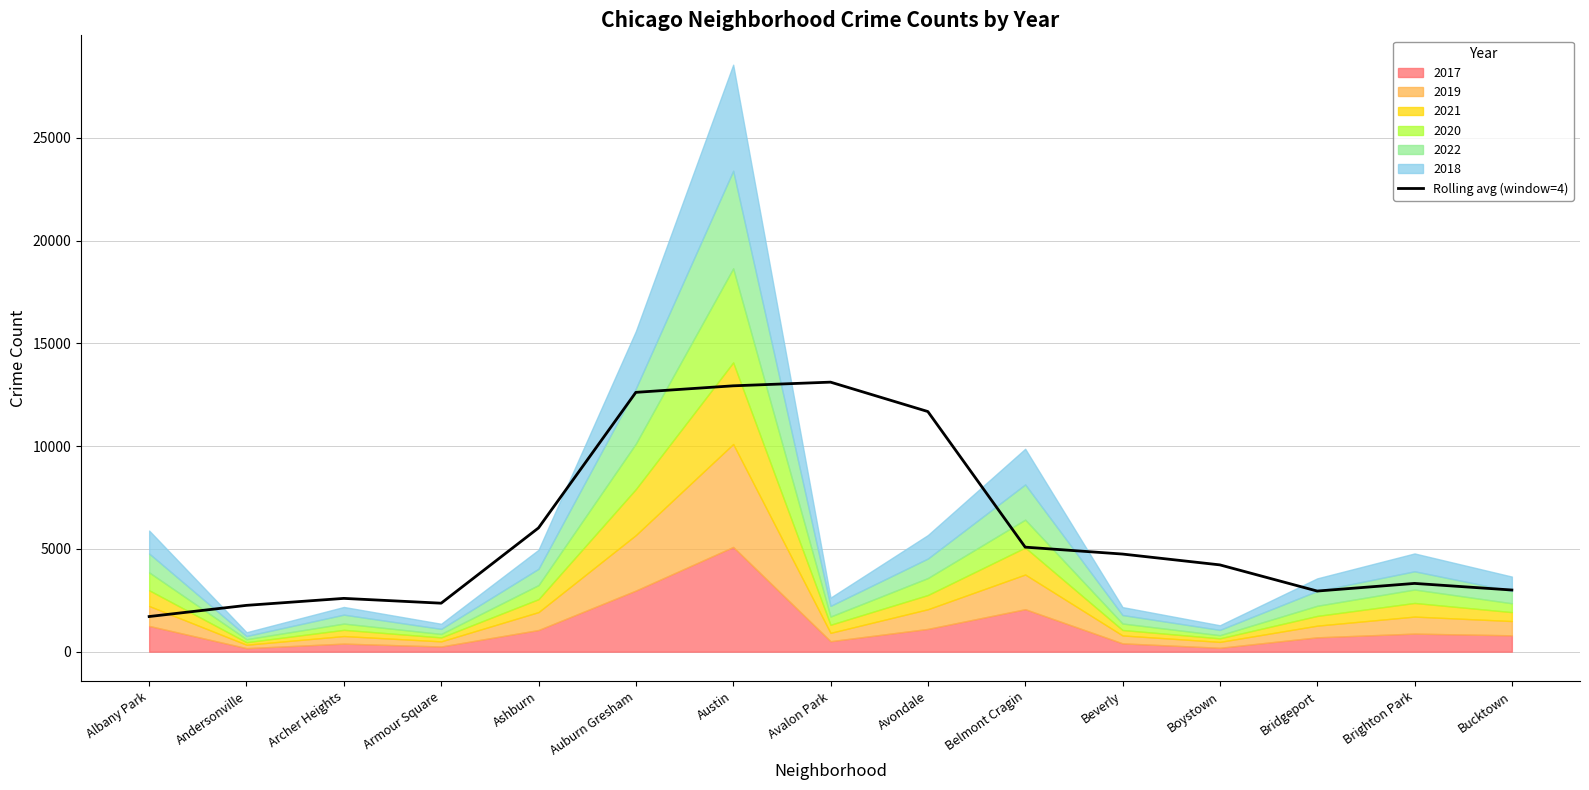

Where does the data first go above 4222?

Ashburn